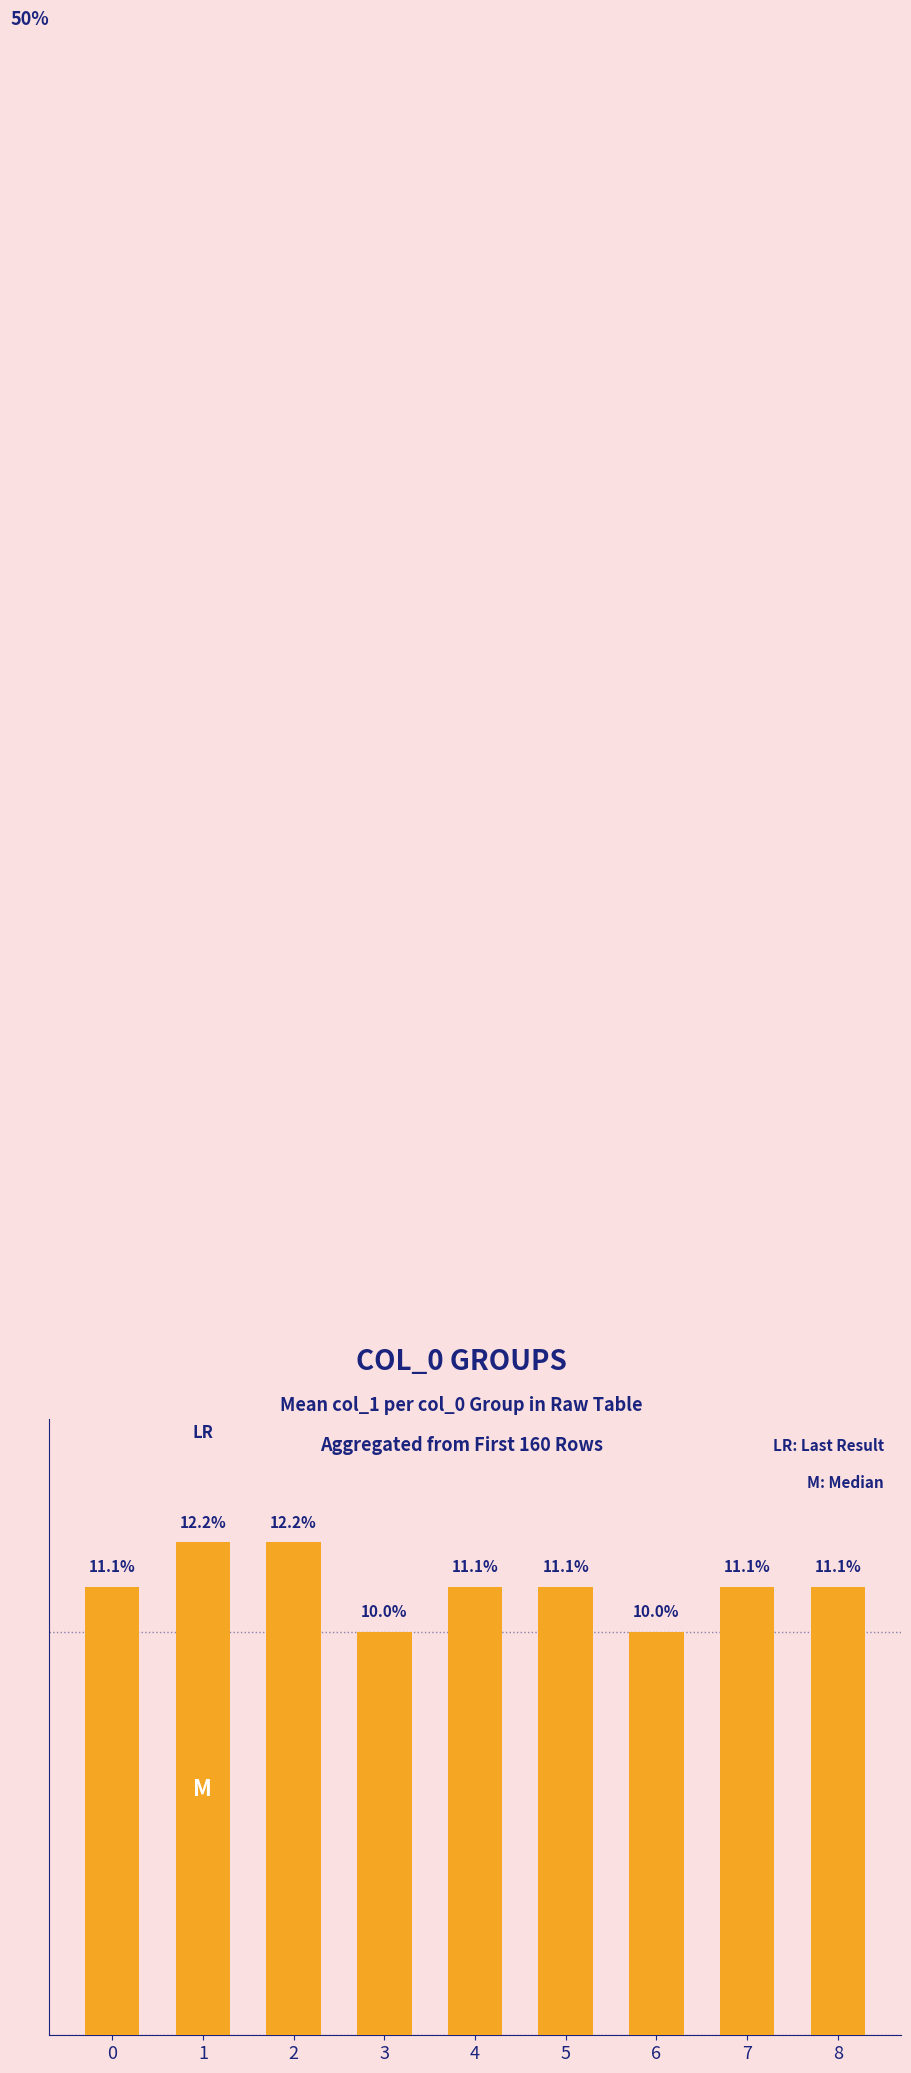

List the labels in order of value, largest first.

1, 2, 0, 4, 5, 7, 8, 3, 6